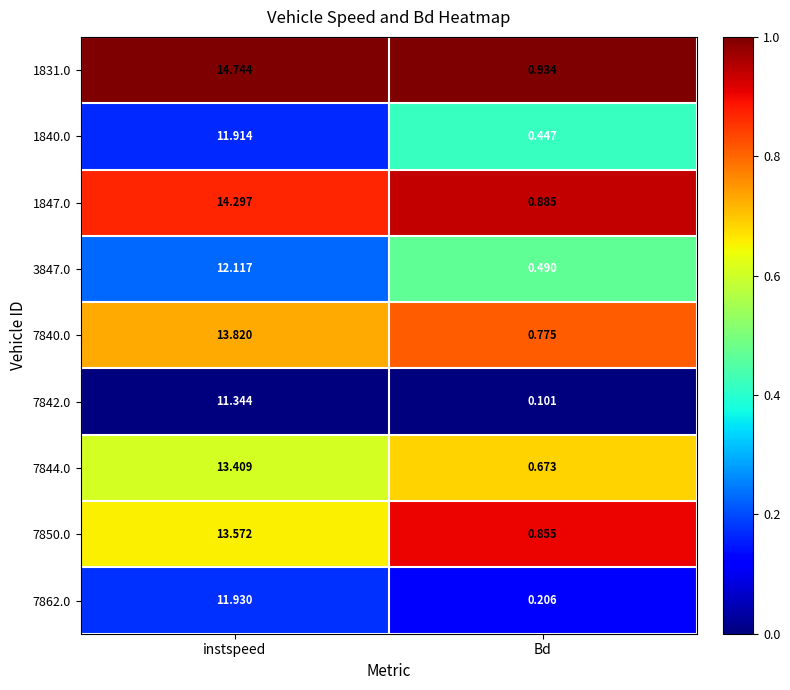

What is the total value across all series at Bd?

5.4